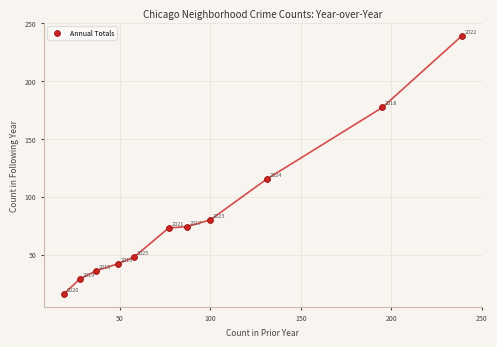

What is the average Y value?

84